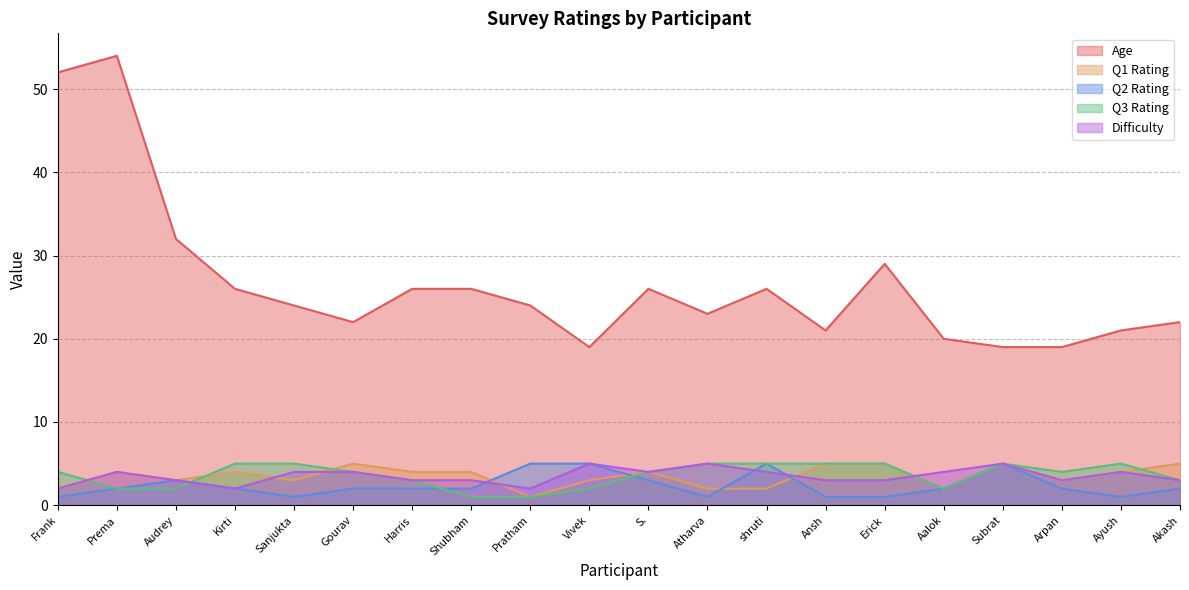

How many data points in Age are less than 24?

9